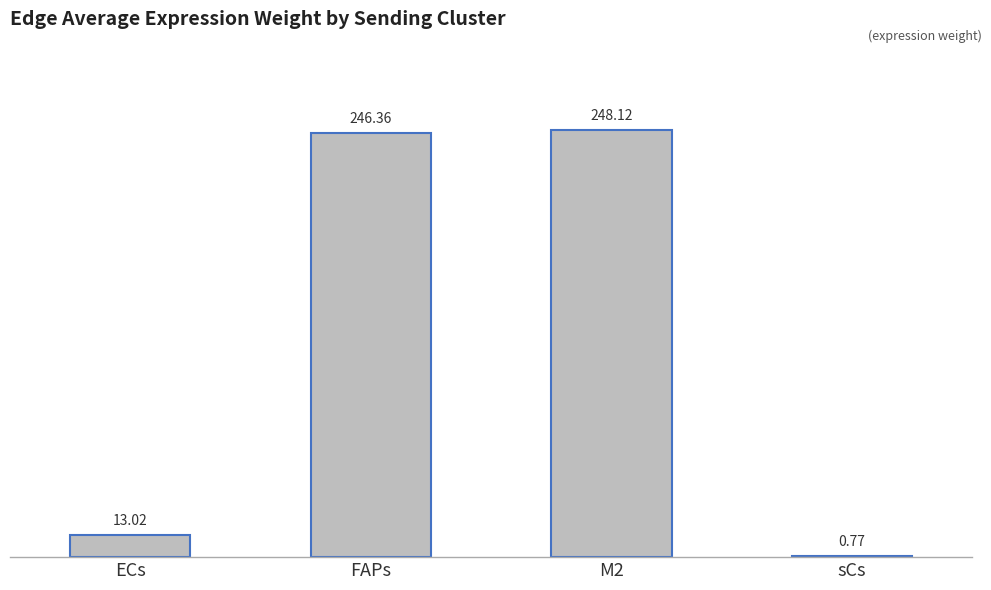

What is the difference between the values at M2 and sCs?

247.4